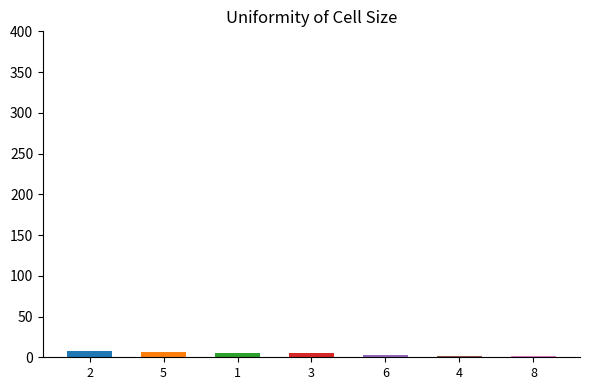

Approximately how many times larger is the value at 5 compared to 8?

6.0